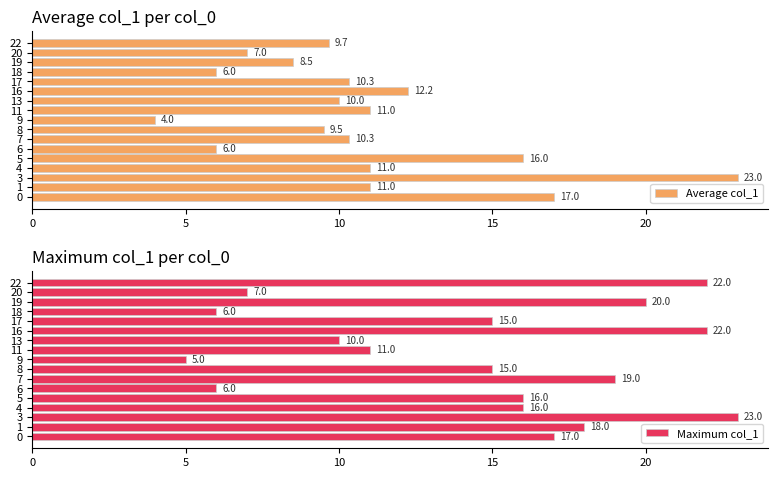

At which label does Average col_1 reach its peak?

3